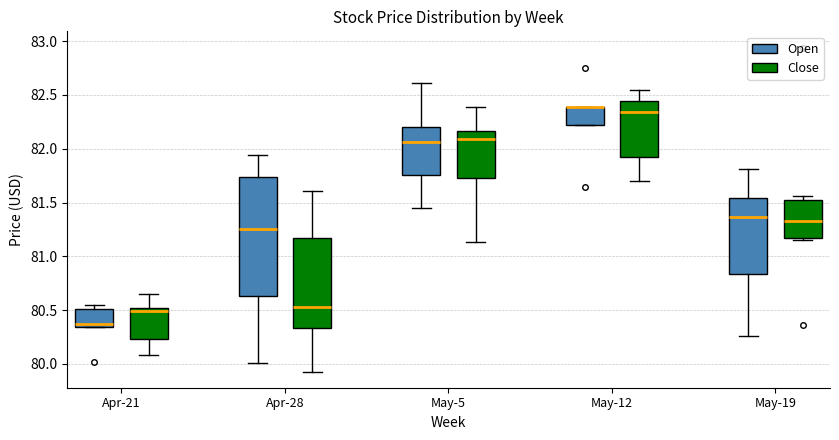

Reading left to right, read every box against the y-axis: the position of its median line, the range the box covers, and the ends of its whiskers. The values are not printed on the chart, so give them approximately, as read against the axis.

Apr-21 (Open): median 80.35 (just above the box's lower edge), box 80.35 to 80.50, whiskers 80.35 to 80.55
Apr-21 (Close): median 80.50 (just below the box's upper edge), box 80.25 to 80.50, whiskers 80.10 to 80.65
Apr-28 (Open): median 81.25, box 80.65 to 81.75, whiskers 80.00 to 81.95
Apr-28 (Close): median 80.55, box 80.35 to 81.15, whiskers 79.95 to 81.60
May-5 (Open): median 82.05, box 81.75 to 82.20, whiskers 81.45 to 82.60
May-5 (Close): median 82.10, box 81.75 to 82.15, whiskers 81.15 to 82.40
May-12 (Open): median 82.40 (drawn on the box's upper edge), box 82.20 to 82.40, whiskers 82.20 to 82.40
May-12 (Close): median 82.35, box 81.90 to 82.45, whiskers 81.70 to 82.55
May-19 (Open): median 81.35, box 80.85 to 81.55, whiskers 80.25 to 81.80
May-19 (Close): median 81.35, box 81.20 to 81.50, whiskers 81.15 to 81.55